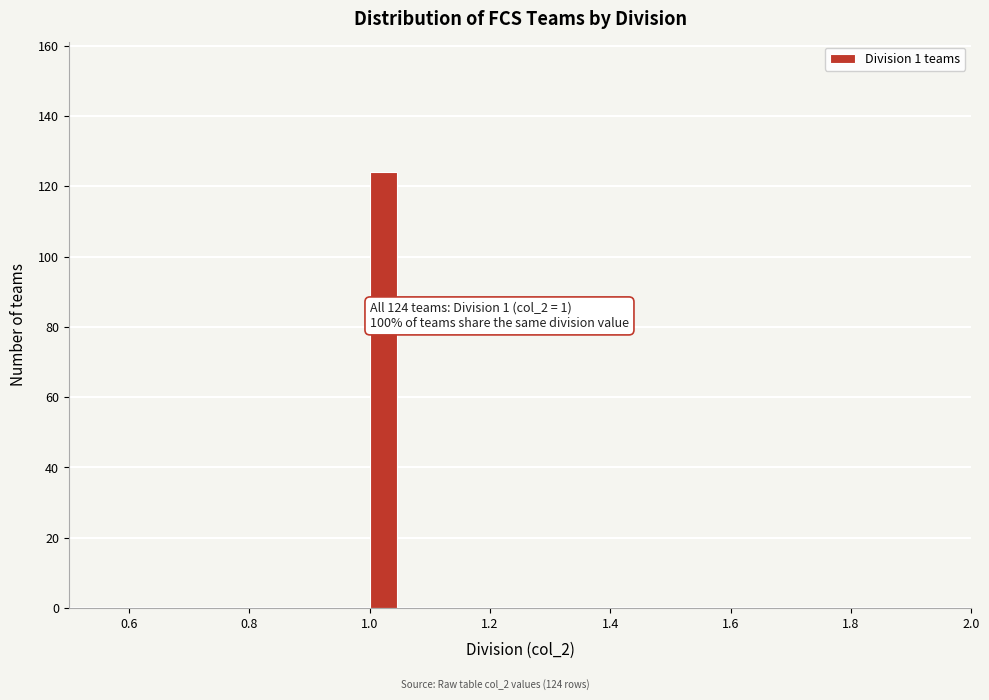

Around what value on the x-axis is the tallest bar? Give the approximate position of its centre, as read against the axis.

1.02